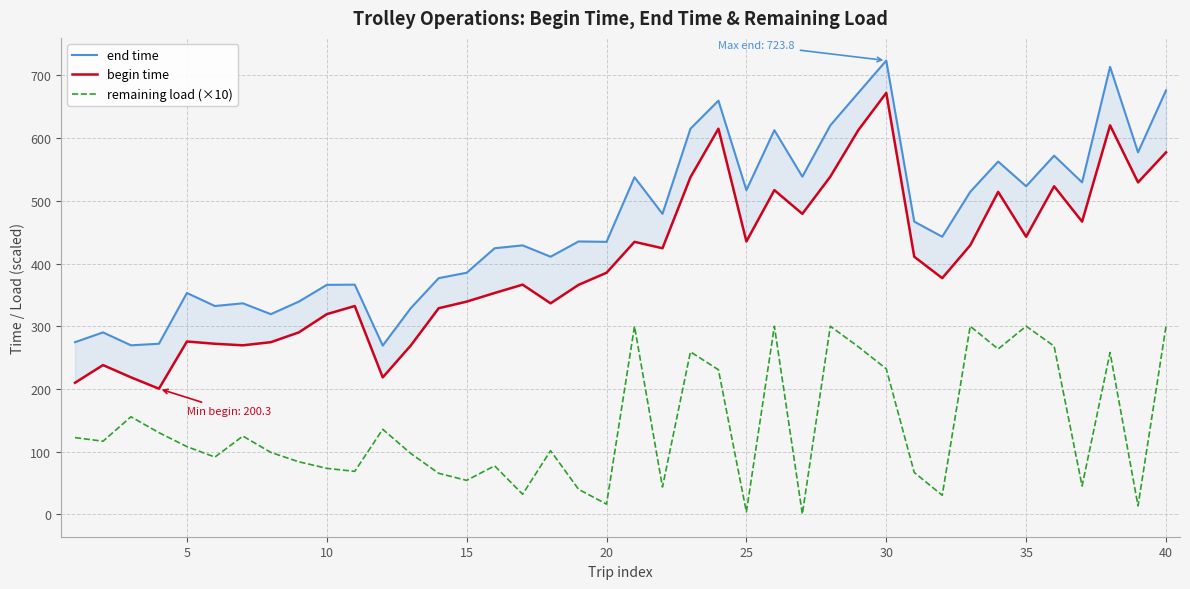

True or false: end time and remaining load (×10) cross at least once.

False